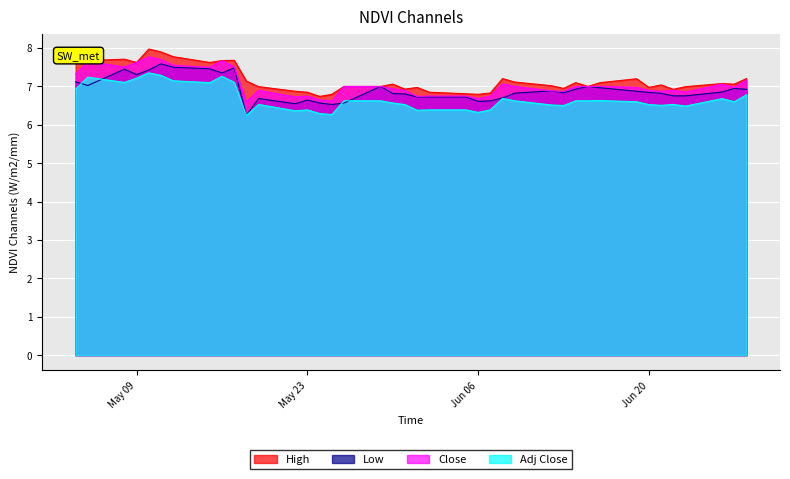

What is the highest value of the Adj Close series?

7.4